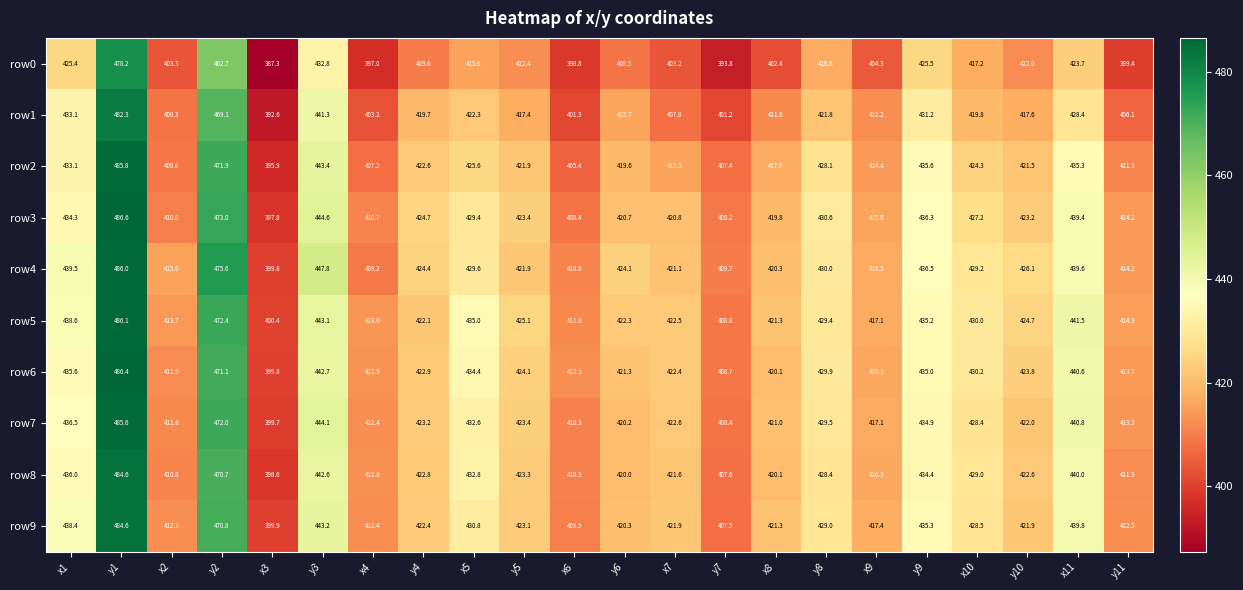

What is the difference between the highest and lowest values at y4?

15.1